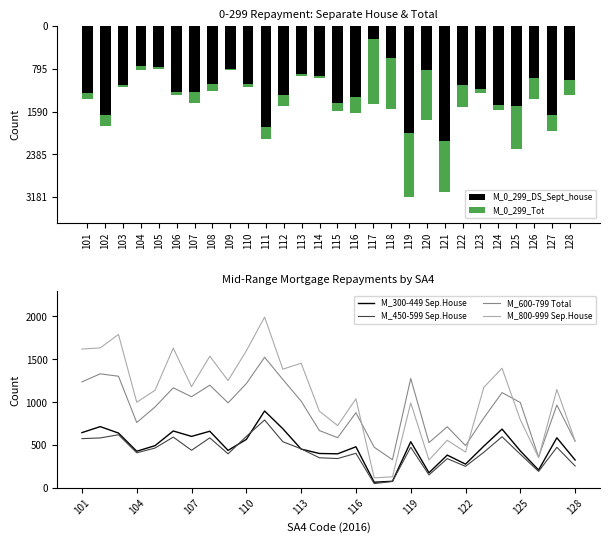

List the labels in order of M_800-999 Sep.House value, largest first.

111, 103, 102, 106, 101, 110, 108, 113, 124, 112, 109, 107, 123, 127, 105, 116, 104, 119, 114, 125, 115, 121, 128, 122, 126, 120, 118, 117